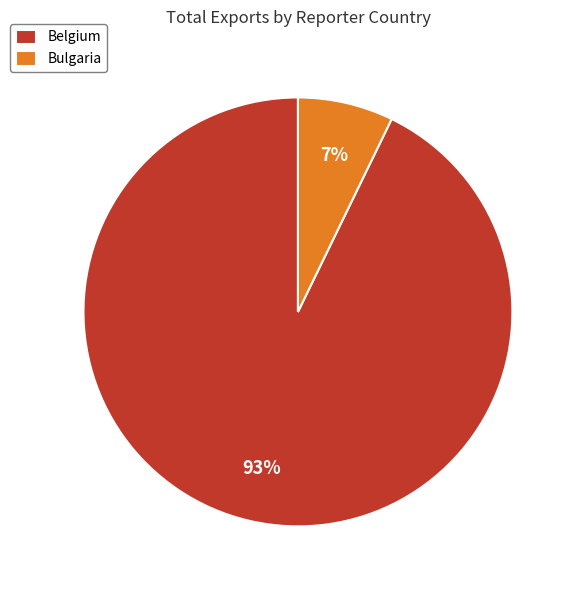

True or false: Bulgaria accounts for 1% of the total.

False